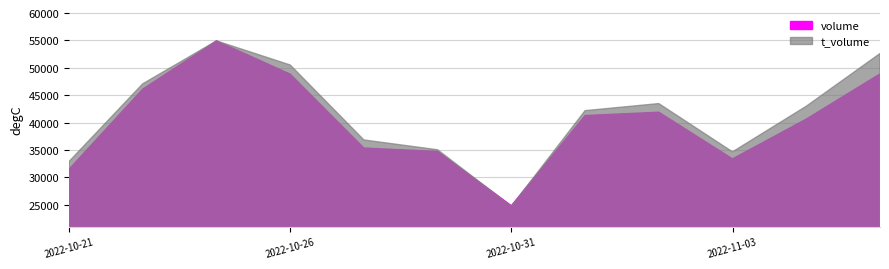

True or false: volume and t_volume cross at least once.

False